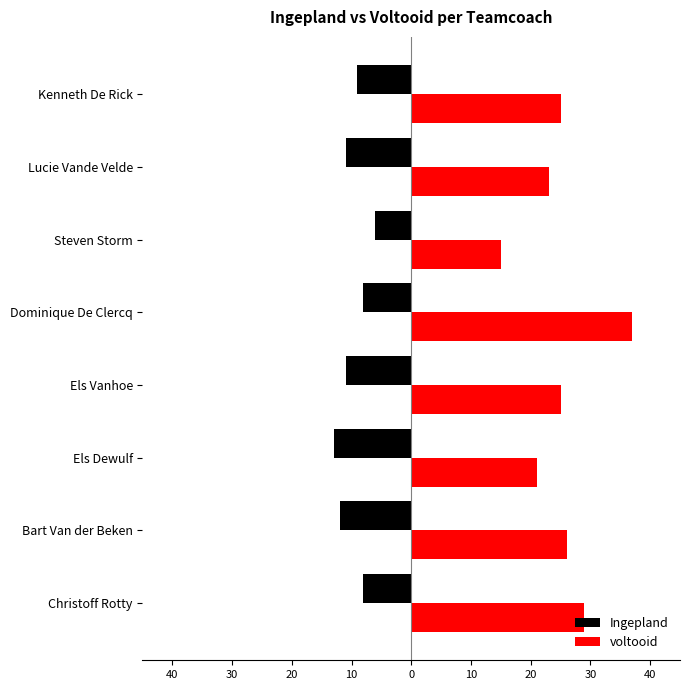

What are all the series names shown in the legend?

Ingepland, voltooid